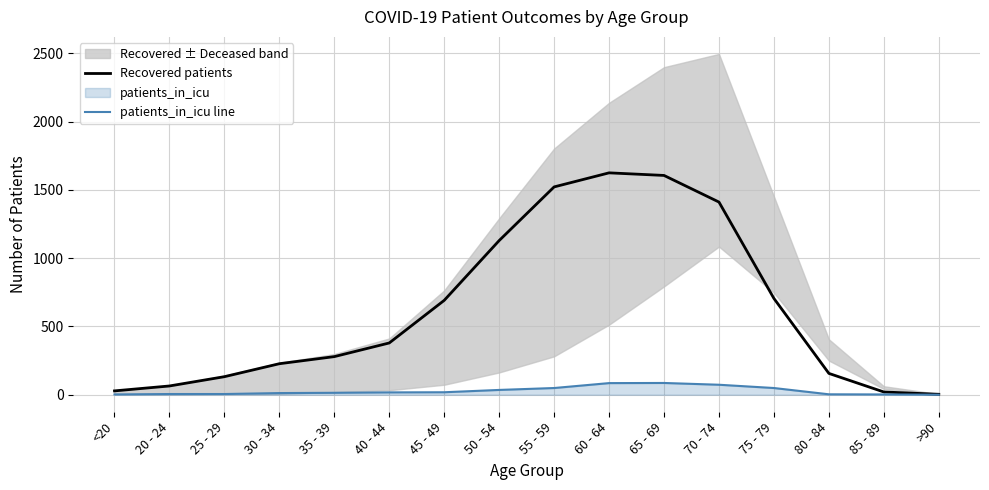

True or false: patients_in_icu line has a value of 81 at 55 - 59.

False